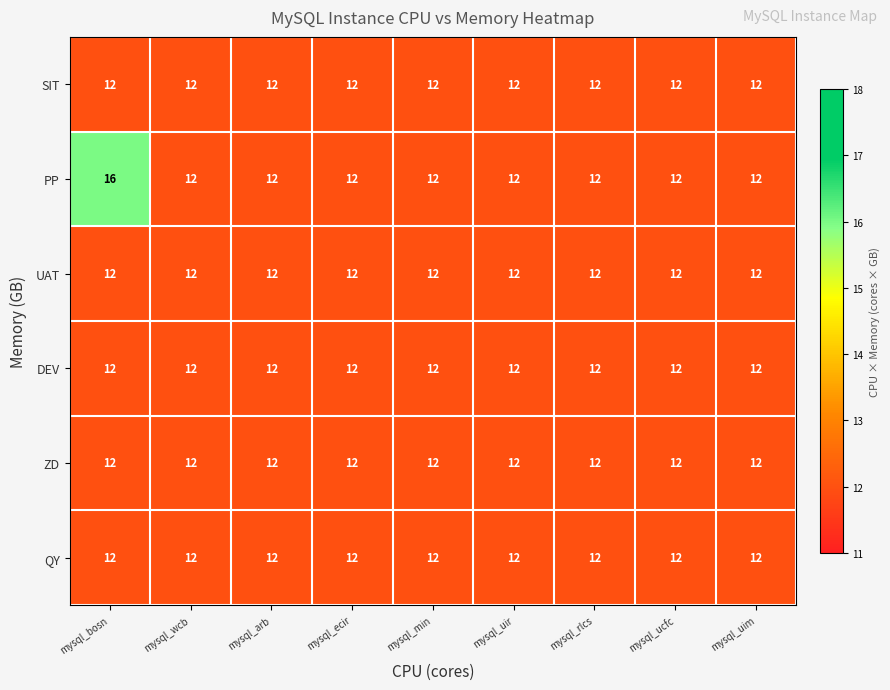

What is the difference between the highest and lowest values at mysql_bosn?

4